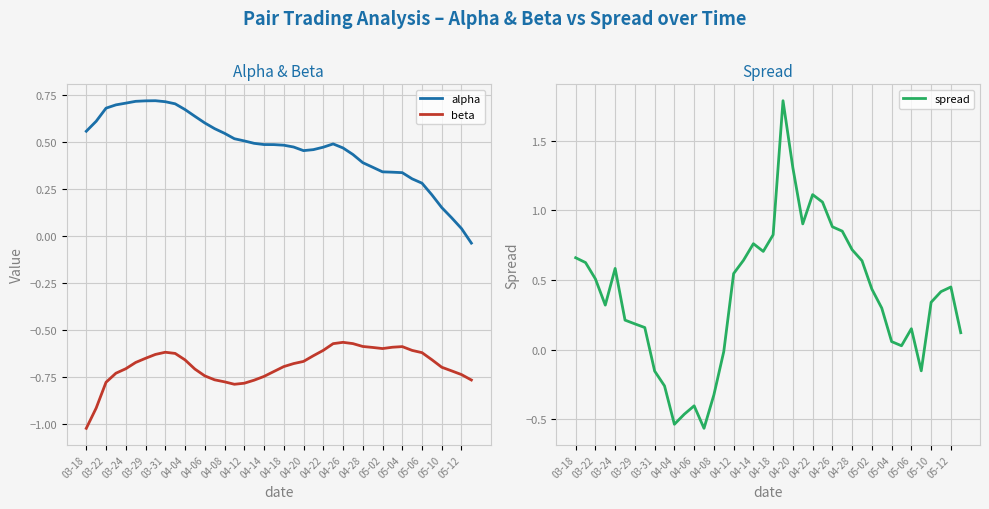

The alpha series shows 0.5 at 21. True or false?

True